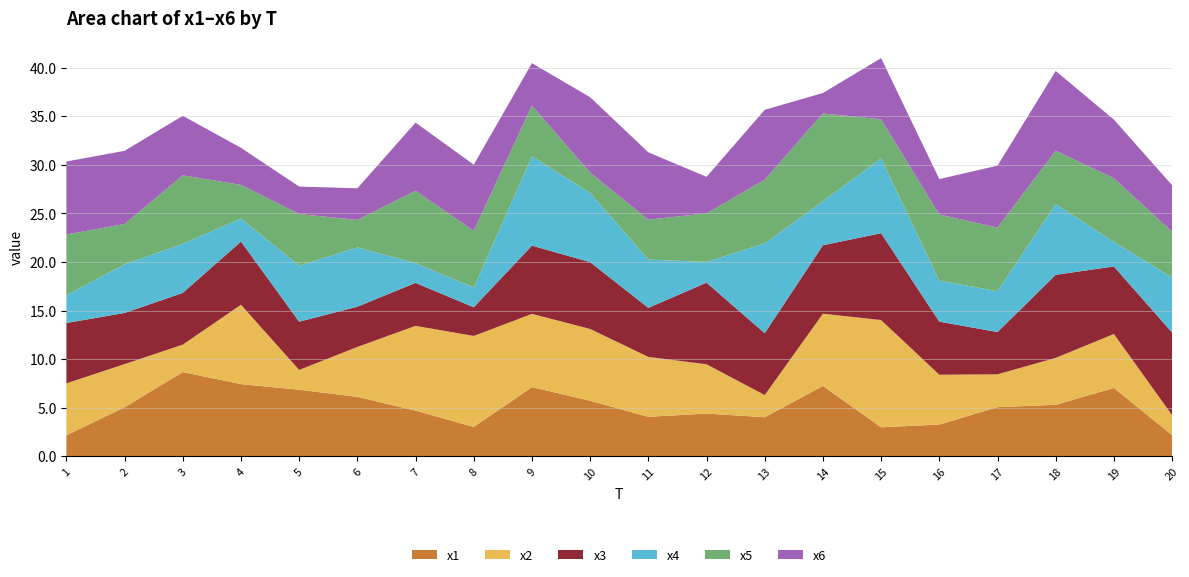

Reading left to right, what are all the values shown in this chart?

x1: 2.2	5.0	8.7	7.4	6.8	6.1	4.7	3.0	7.1	5.7	4.1	4.4	4.0	7.2	3.0	3.3	5.1	5.3	7.0	2.2
x2: 5.3	4.4	2.8	8.2	2.0	5.1	8.7	9.4	7.5	7.4	6.2	5.1	2.3	7.4	11.0	5.1	3.4	4.8	5.6	2.1
x3: 6.2	5.3	5.3	6.5	5.0	4.1	4.4	3.0	7.0	6.9	5.1	8.4	6.4	7.0	8.9	5.5	4.4	8.6	7.0	8.5
x4: 2.8	5.0	5.0	2.4	5.8	6.1	2.0	2.0	9.2	7.1	5.0	2.1	9.2	4.5	7.7	4.2	4.2	7.3	2.5	5.7
x5: 6.3	4.1	7.1	3.5	5.3	2.8	7.5	5.8	5.2	2.1	4.1	5.0	6.6	9.0	4.0	6.8	6.5	5.5	6.5	4.7
x6: 7.5	7.5	6.1	3.8	2.8	3.3	7.0	6.8	4.4	7.8	6.9	3.8	7.2	2.1	6.3	3.7	6.4	8.2	6.0	4.8